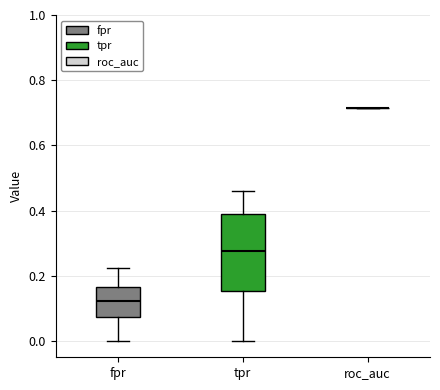

Where is the lower edge of the box for fpr on the y-axis? The values are not printed on the chart, so give them approximately, as read against the axis.

0.08